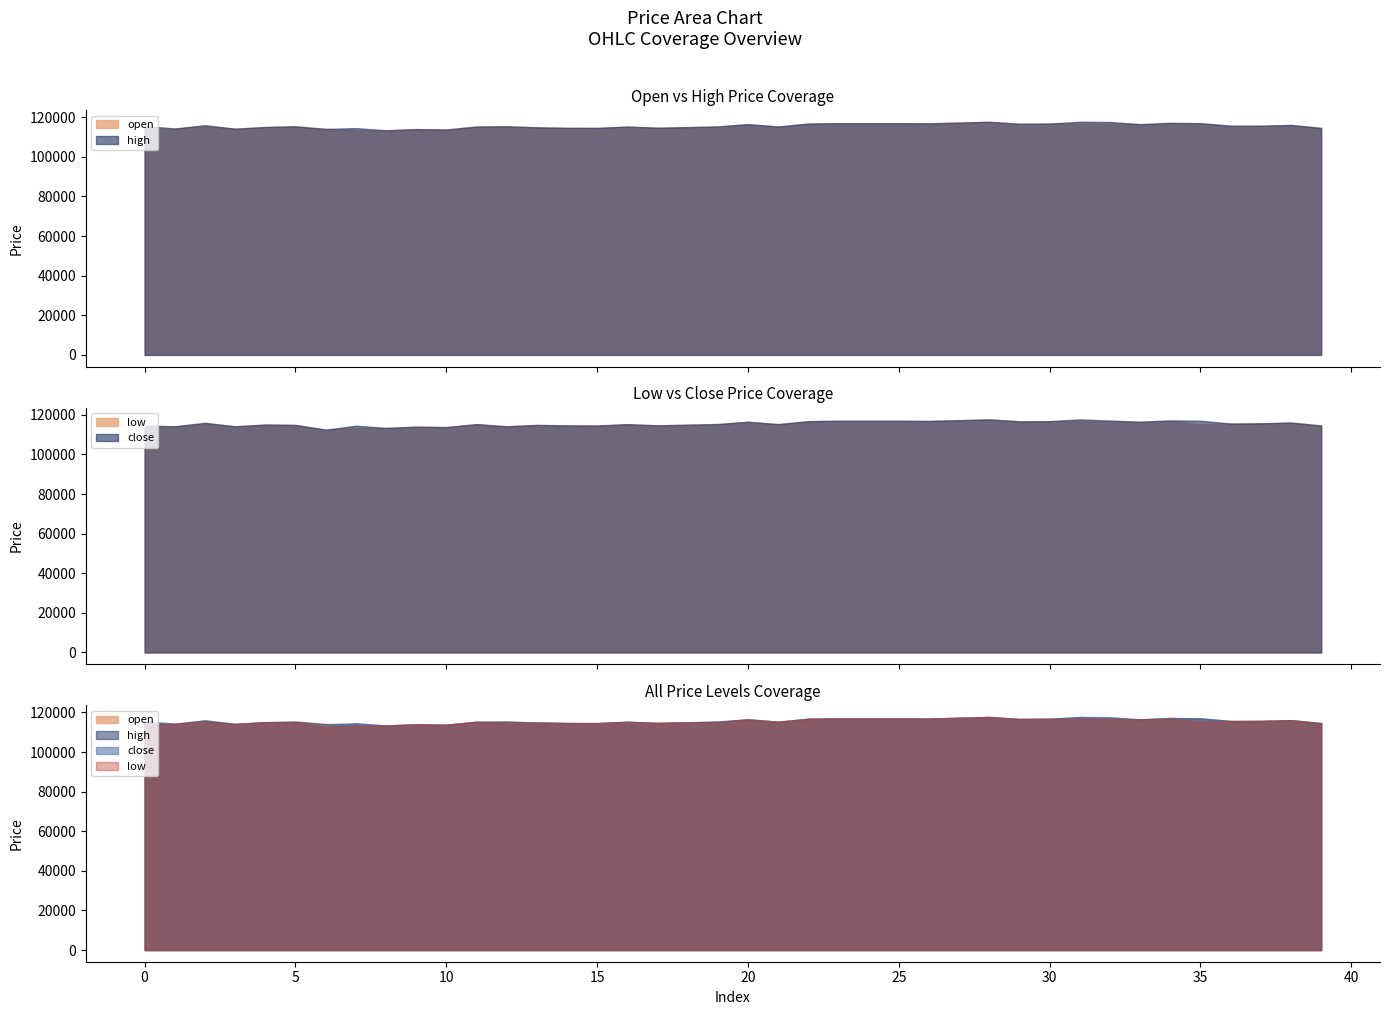

Reading left to right, what are all the values shown in this chart?

open: 113900	114300	115500	114200	115000	115400	114100	113300	113400	114000	113800	115300	115400	114900	114500	114600	115200	114700	115000	115100	116500	115300	116800	117000	117000	117000	116900	117300	117700	116700	116800	116800	116800	116500	116900	116900	115700	115700	116100	114600
high: 115600	114300	116000	114200	115100	115400	114100	114500	113400	114000	113800	115300	115400	114900	114700	114600	115300	114700	115000	115400	116500	115300	116800	117000	117000	117000	116900	117300	117700	116700	116800	117700	117600	116500	117200	117000	115700	115700	116100	114600
low: 113900	114200	115500	114200	115000	114900	112500	113300	113400	114000	113800	115300	114200	114900	114500	114600	115200	114700	115000	115100	116500	115300	116800	117000	117000	117000	116900	117300	117700	116700	116800	116800	116700	116500	116900	115200	115600	115700	116100	114600
close: 114600	114200	116000	114200	115100	114900	112500	114500	113400	114000	113800	115300	114200	114900	114700	114600	115300	114700	115000	115400	116500	115300	116800	117000	117000	117000	116900	117300	117700	116700	116800	117700	117100	116500	117200	117000	115600	115700	116100	114600